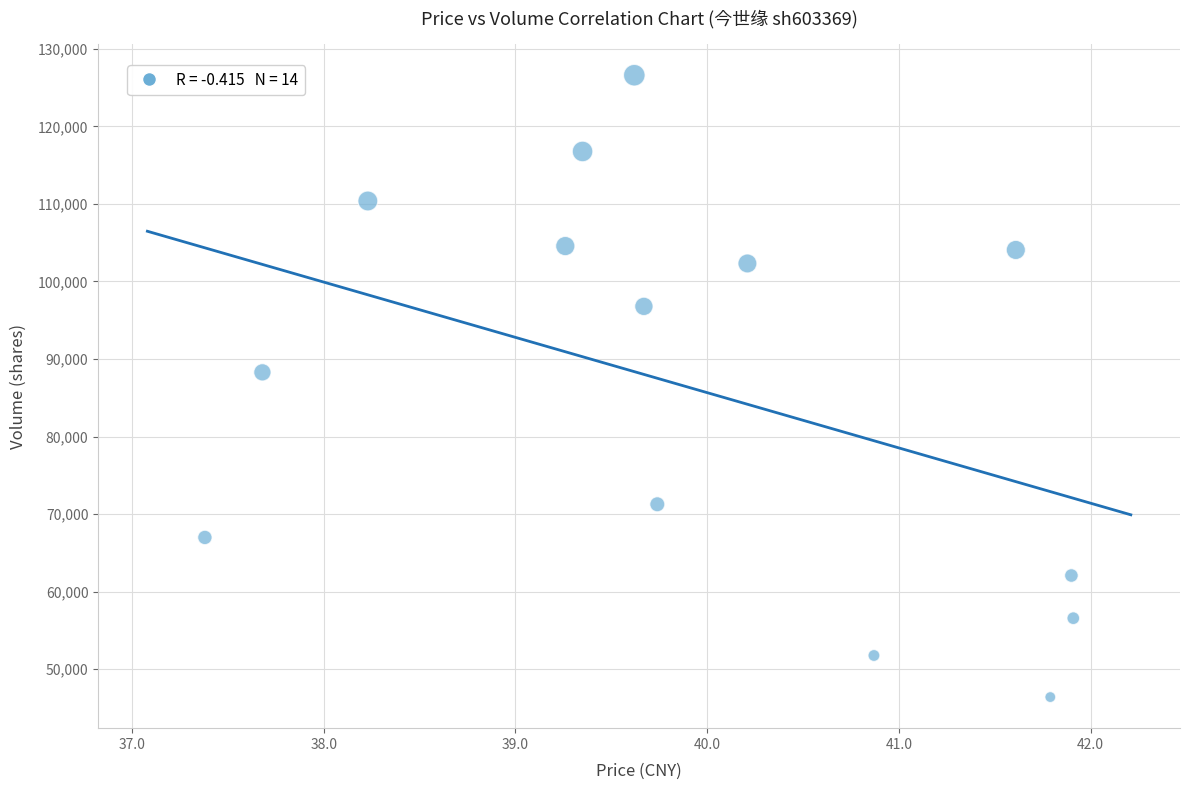

What is the range of Y values (max minus min)?

80205